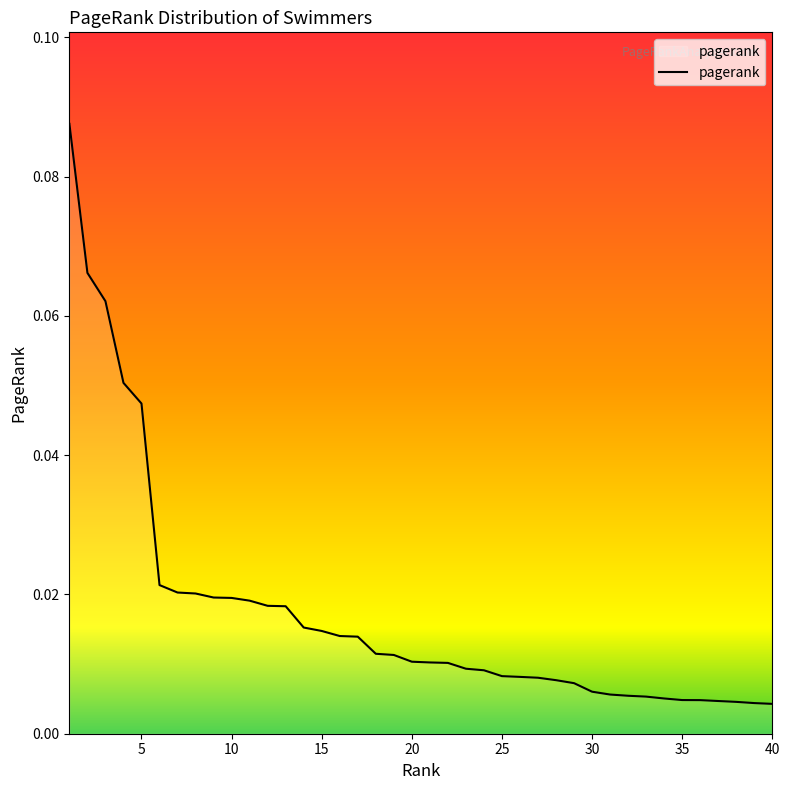

Does the chart have visible grid lines?

No